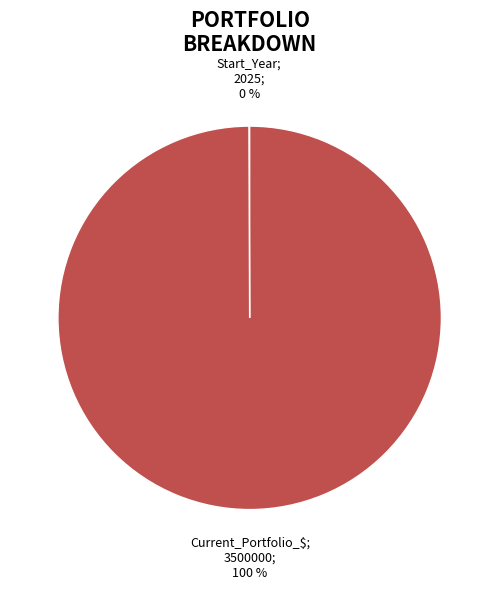

Is there any slice that represents more than half of the pie?

Yes